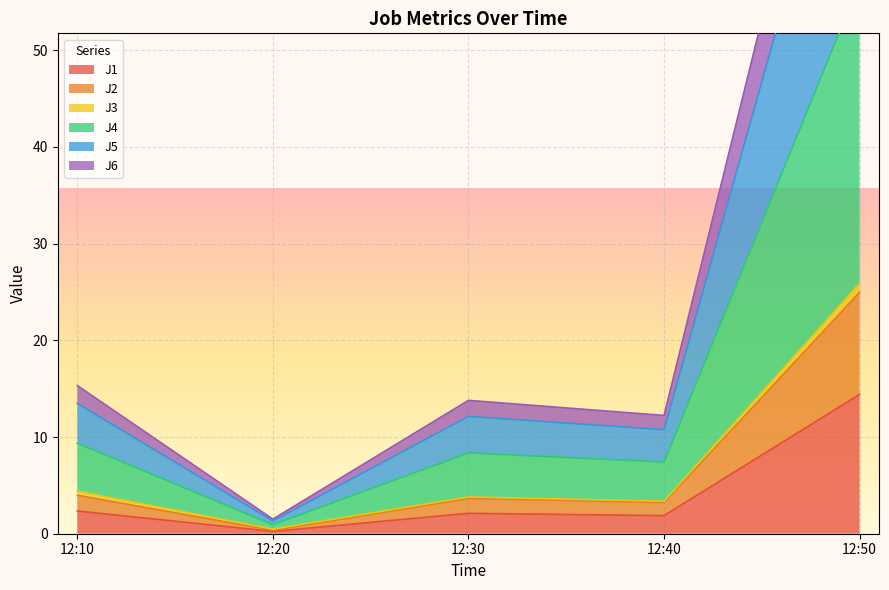

Is it true that J1 equals 0.2 at 12:20?

True